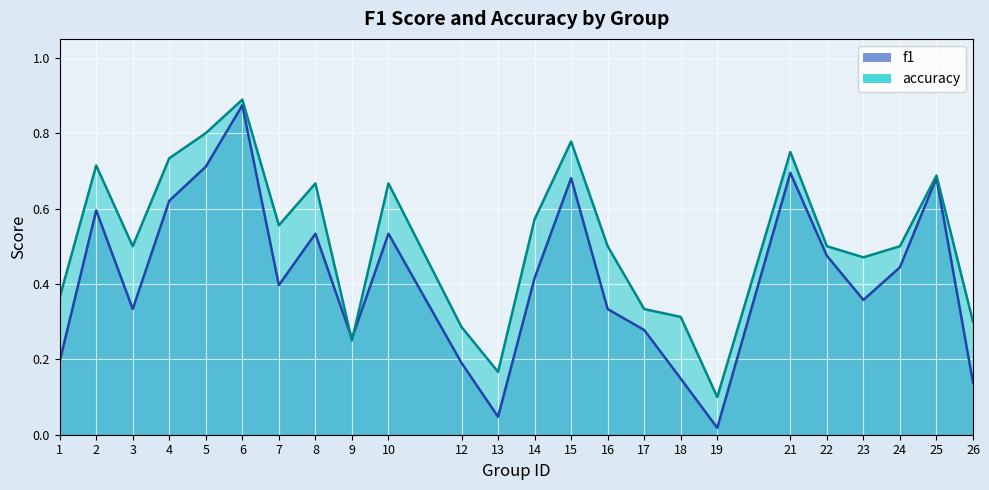

How many lines are shown in the chart?

2